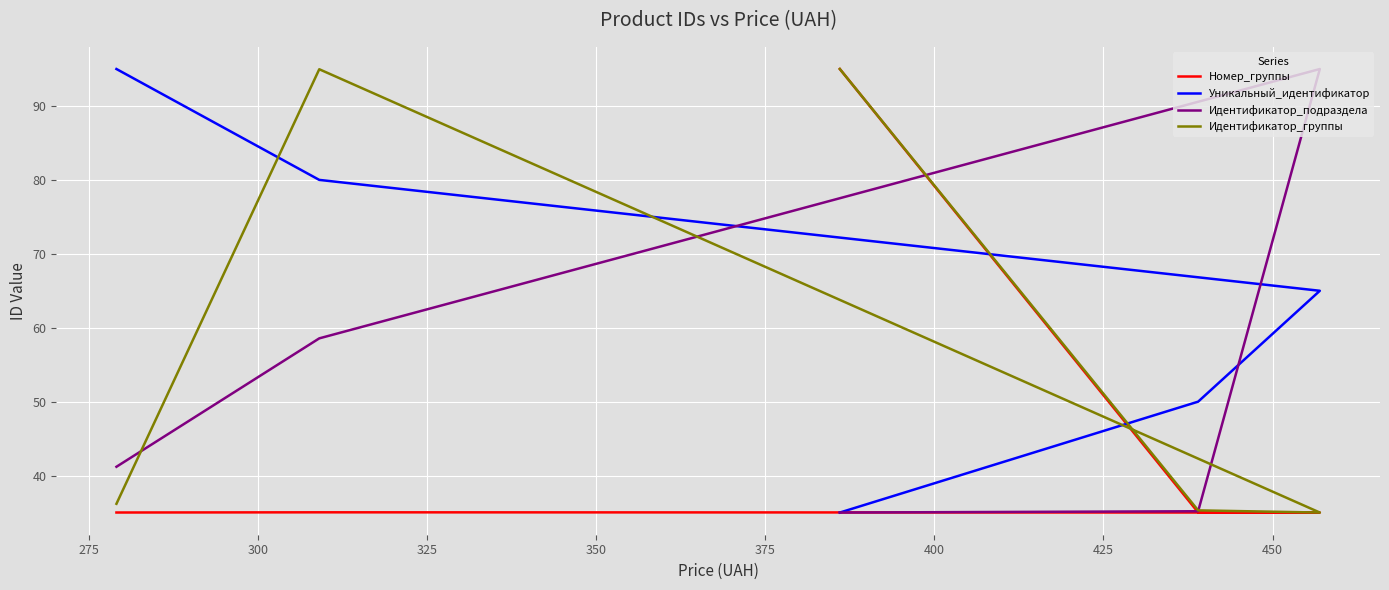

Is the value of Идентификатор_группы at 325 greater than the value of Номер_группы at 250?

No